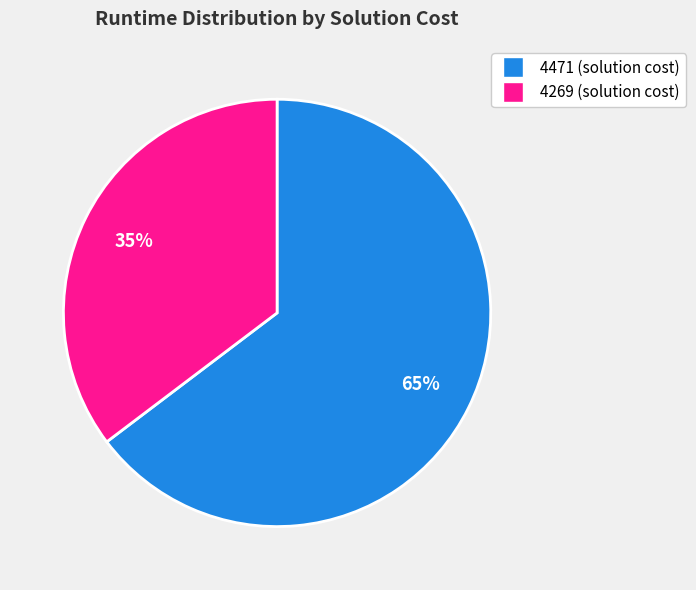

How many segments does this pie chart have?

2